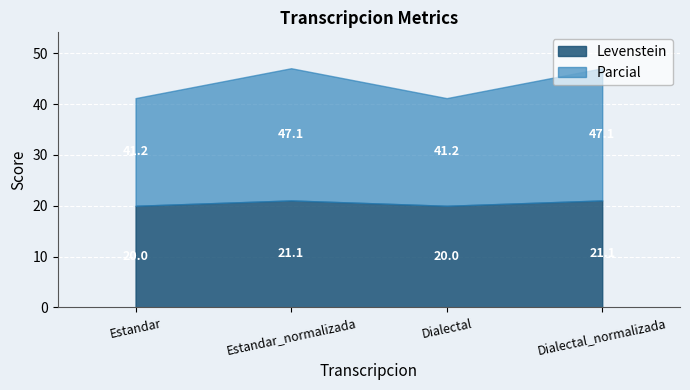

What position from the left is Estandar?

1